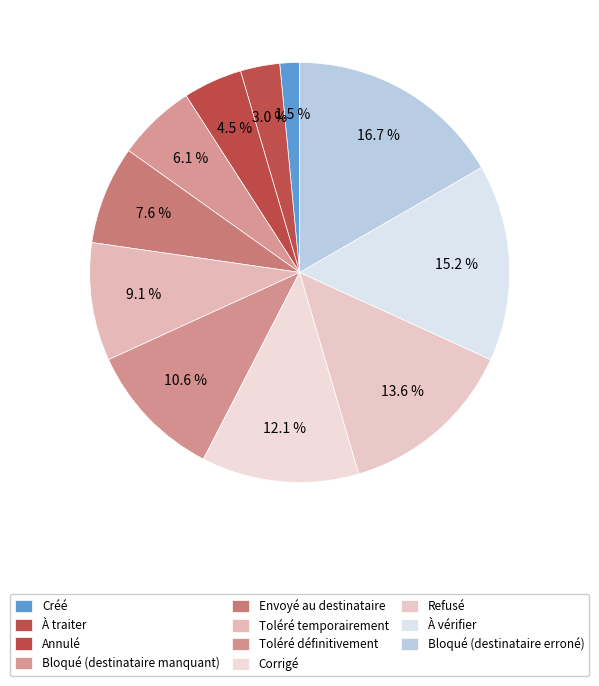

To the nearest percent, what portion does Refusé represent?

14%